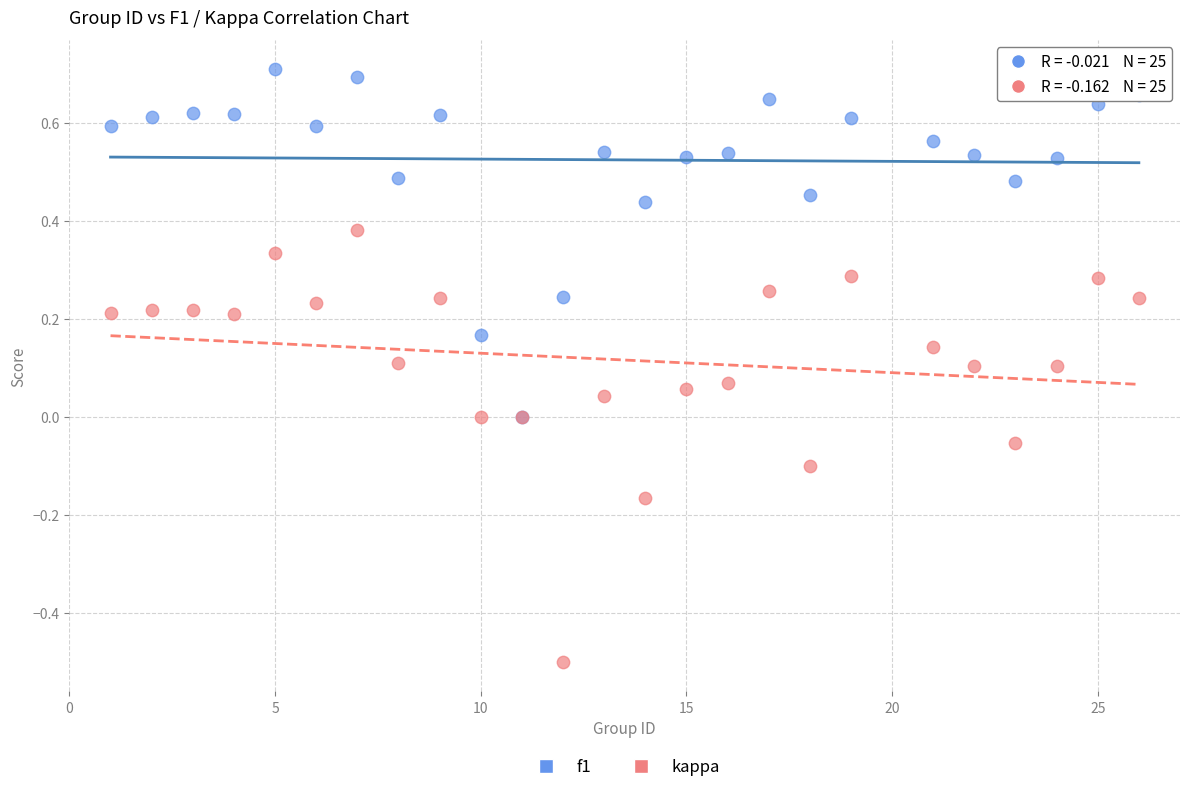

Which series has the largest Y range (max minus min)?

kappa